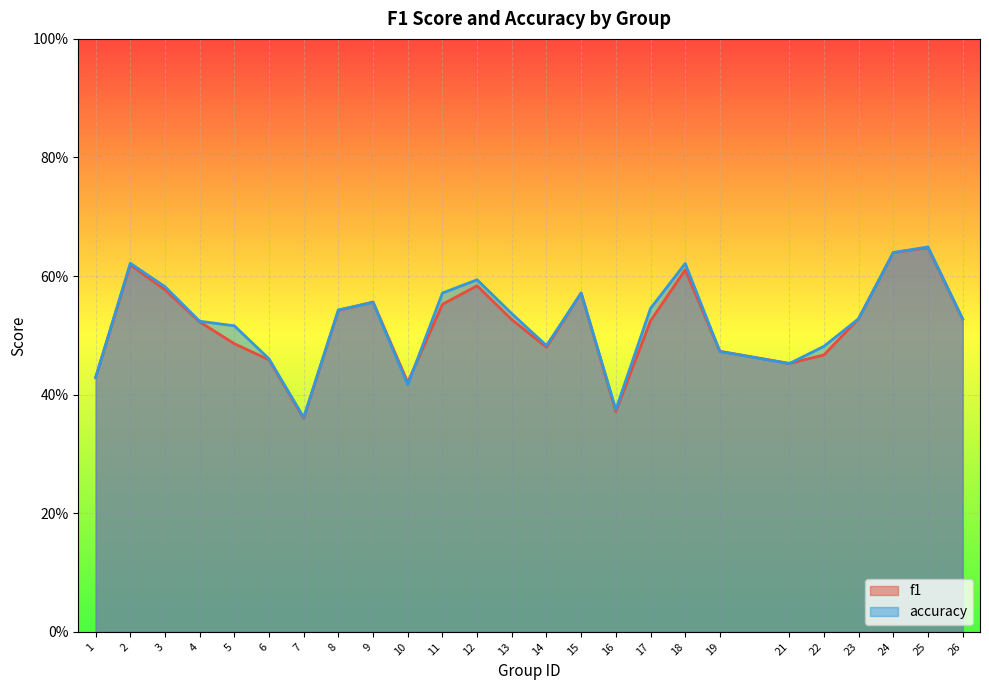

True or false: accuracy has more than 2 points higher than both neighbors.

True